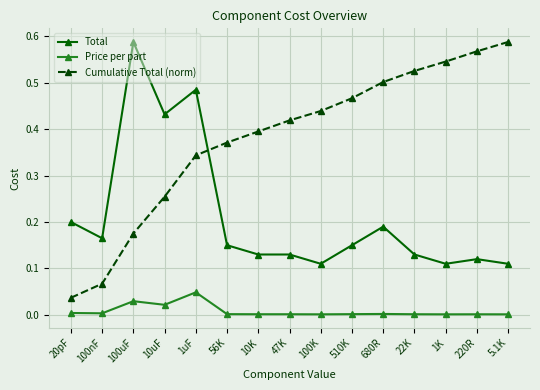

What position from the right is 47K?

8